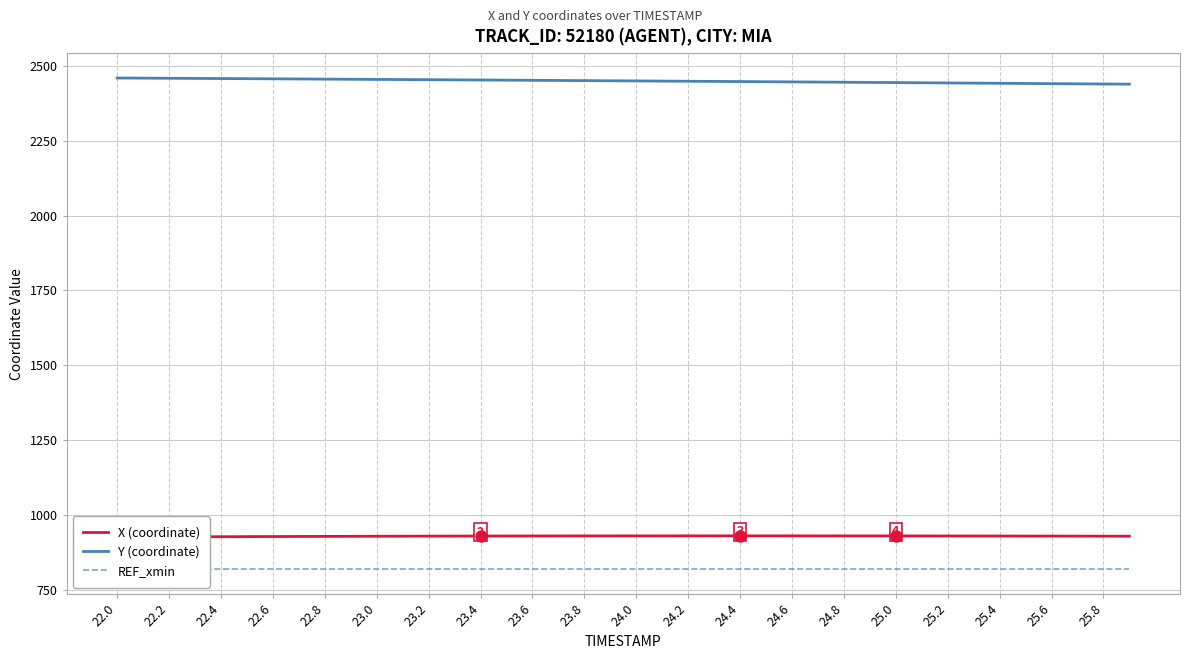

How many lines are shown in the chart?

3